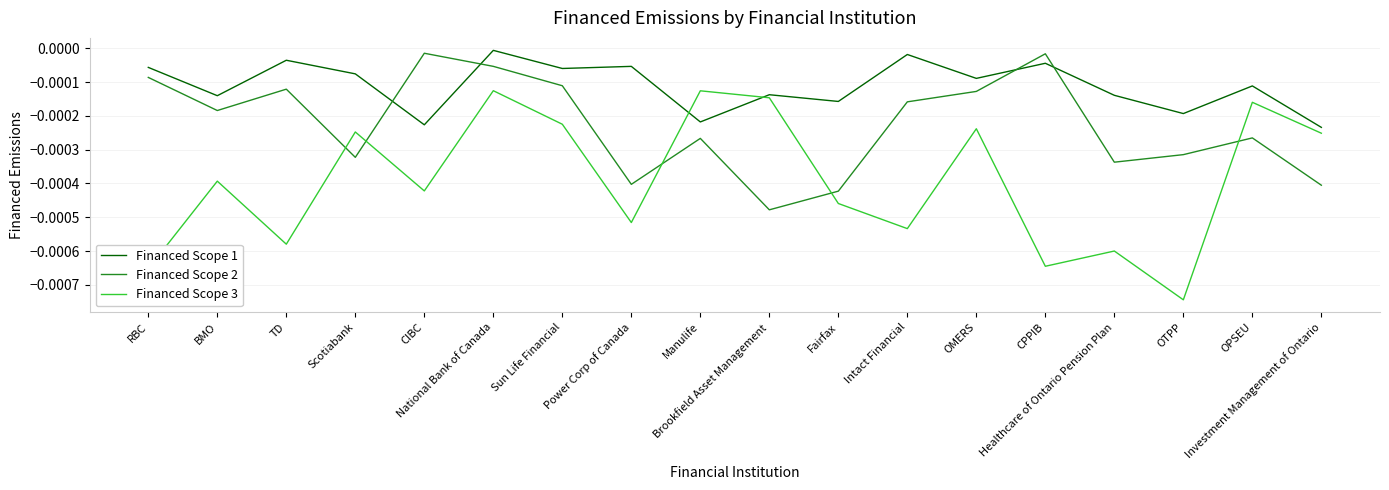

At which category is the sum across all series the highest?

National Bank of Canada